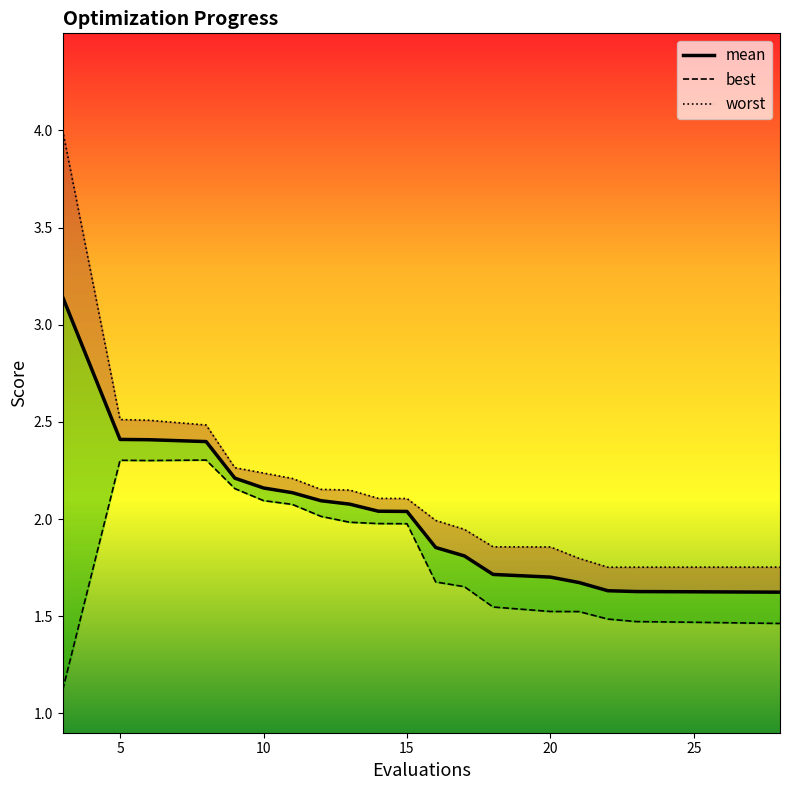

How many distinct data groups are displayed?

3